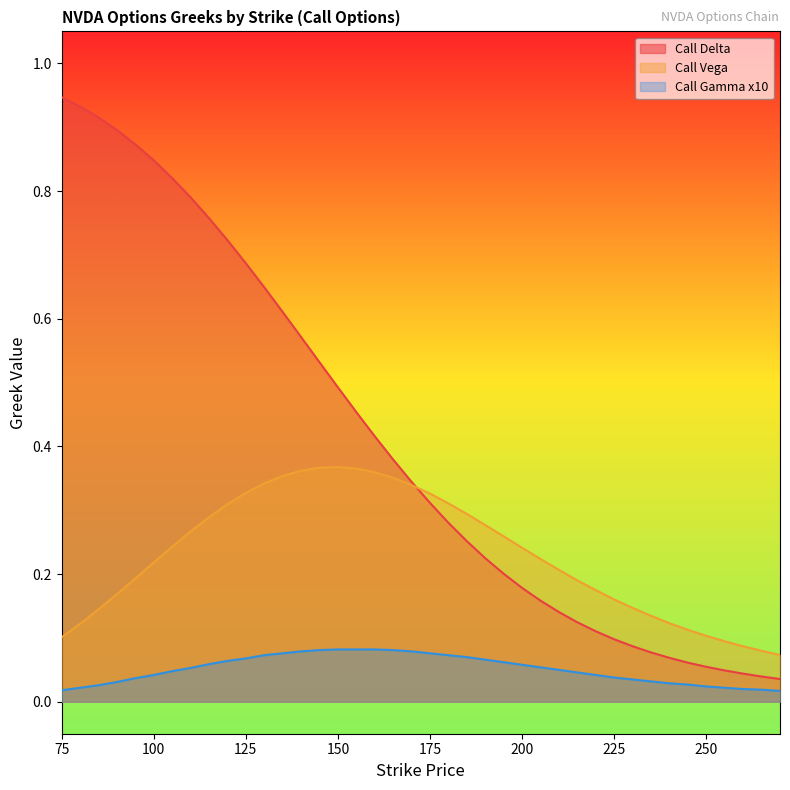

At which category does Call Vega reach its first local peak?

150